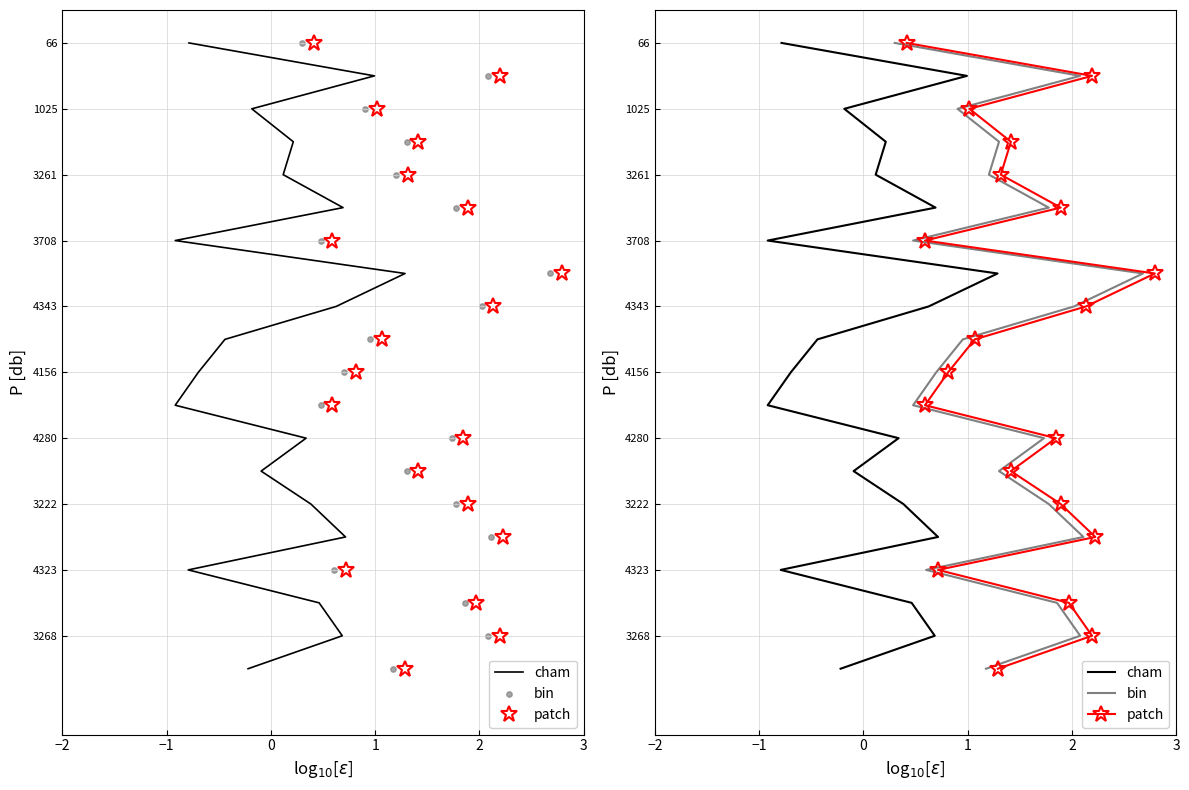

Which series contains the lowest Y value?

cham